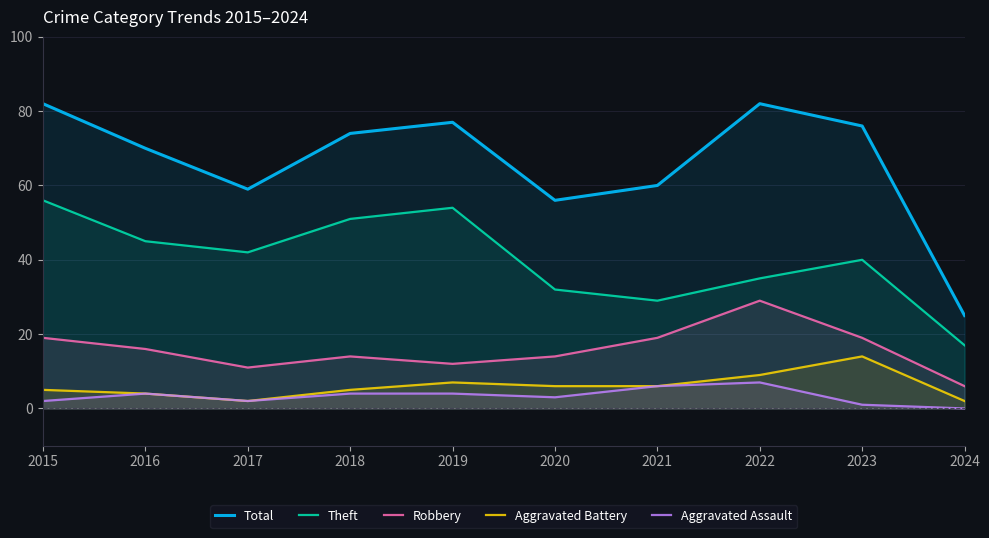

Which label corresponds to the smallest value in the chart?

2024